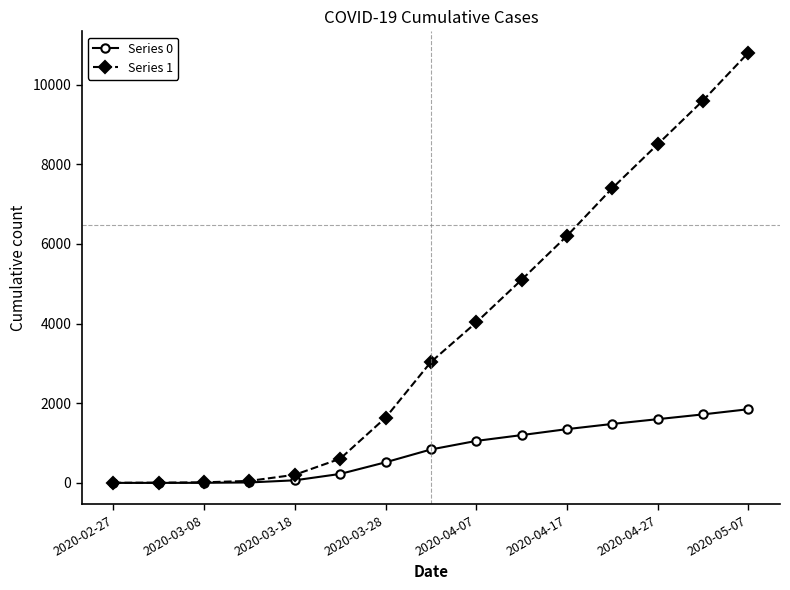

How many data points in Series 1 are less than 3035?

7